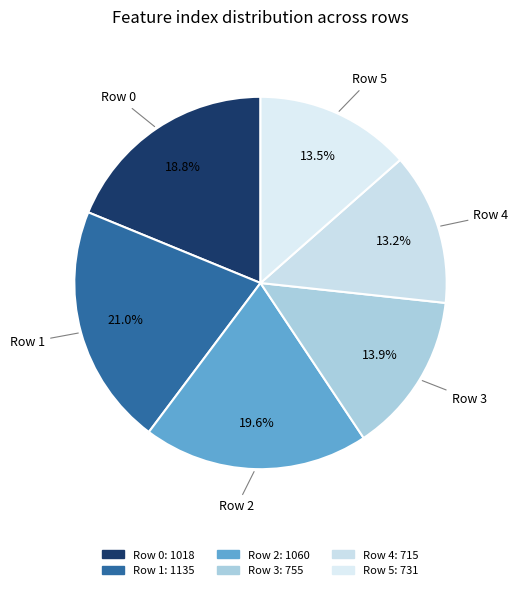

Which has a higher value, Row 1 or Row 4?

Row 1